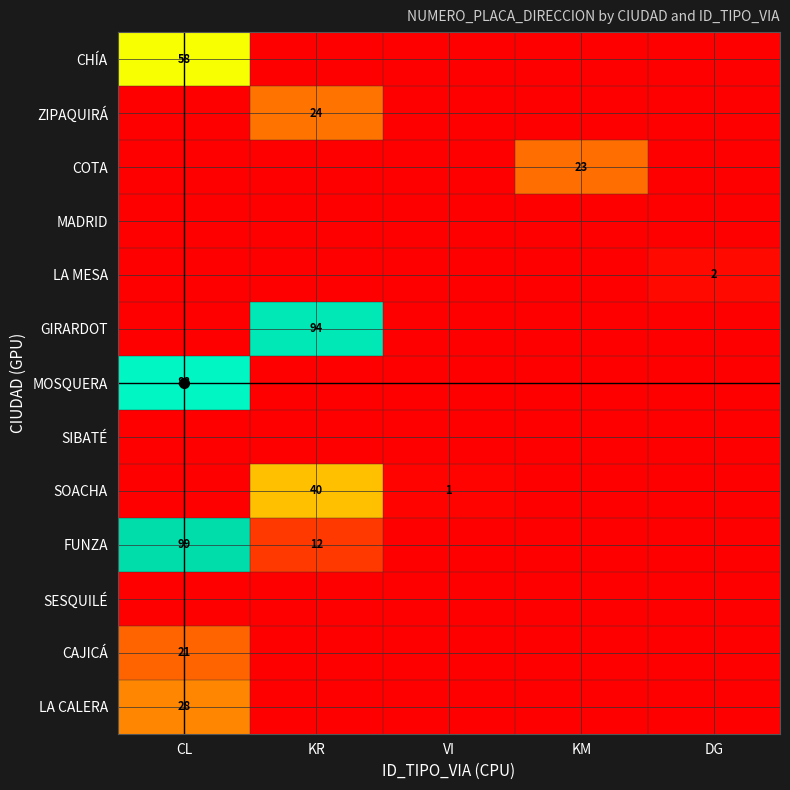

What is the total value across all series at CL?

294